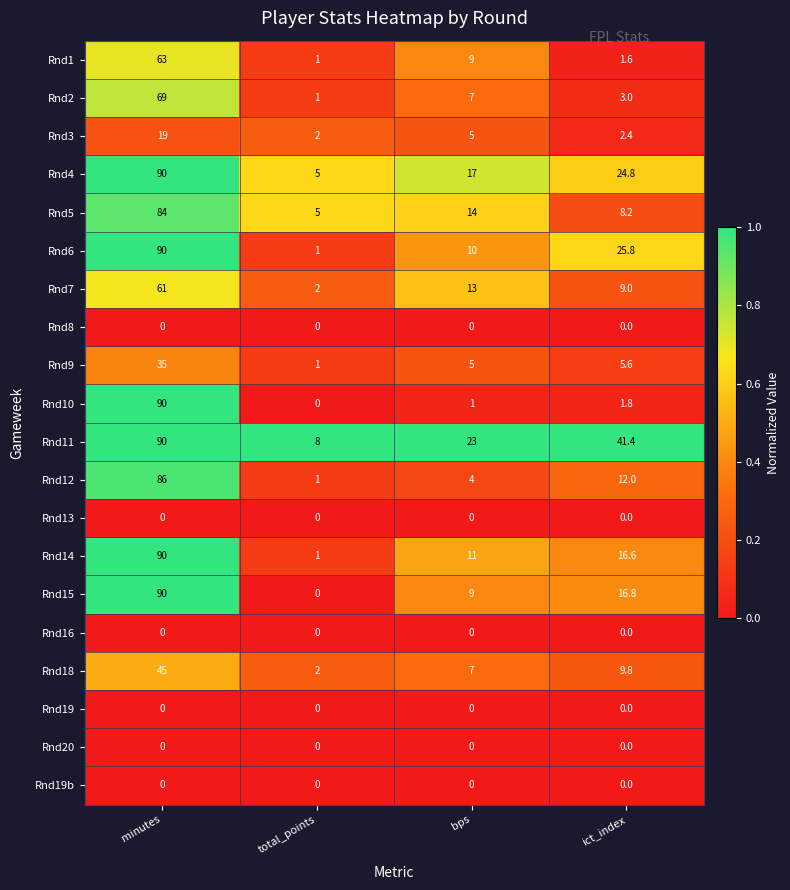

What is the difference between the maximum and minimum values in the Rnd15 series?

90.0